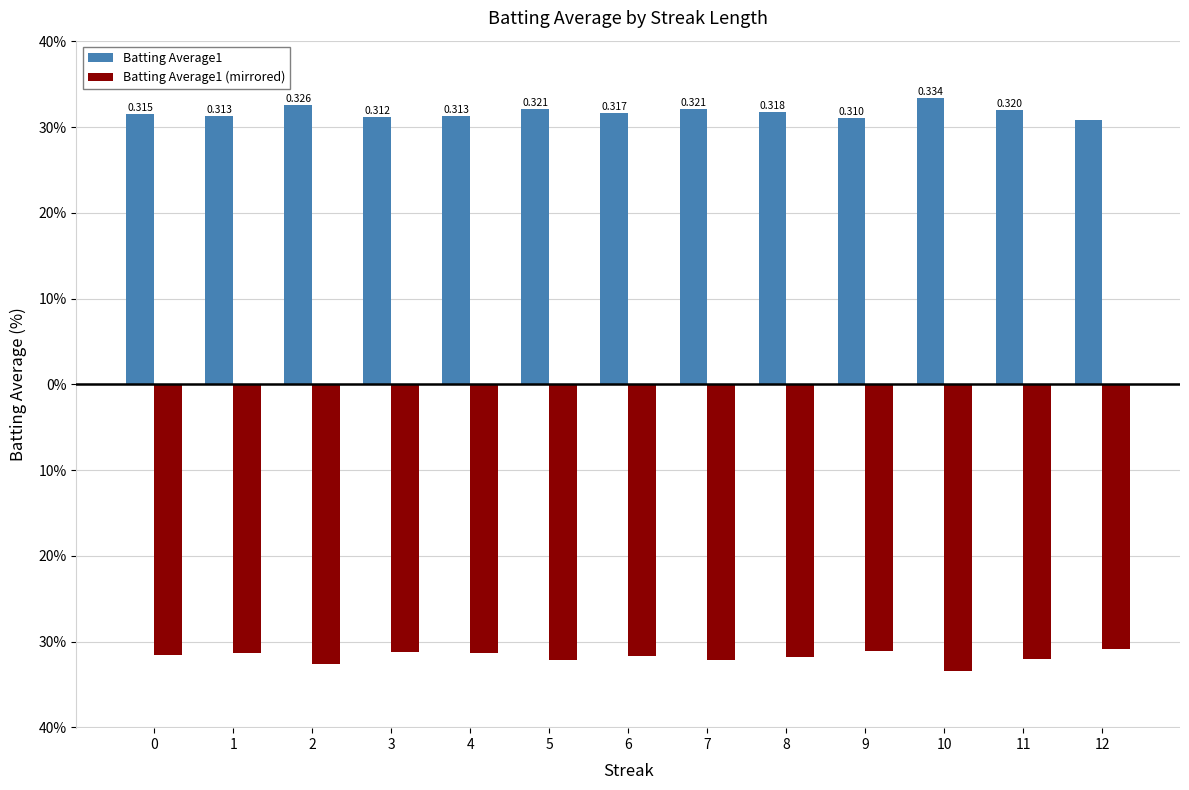

Are the bars grouped side by side (vs. stacked)?

Yes